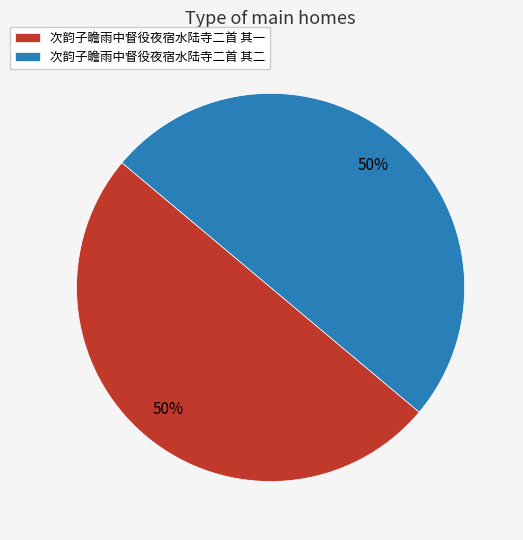

Is the sum of 次韵子瞻雨中督役夜宿水陆寺二首 其二 and 次韵子瞻雨中督役夜宿水陆寺二首 其一 greater than half?

Yes